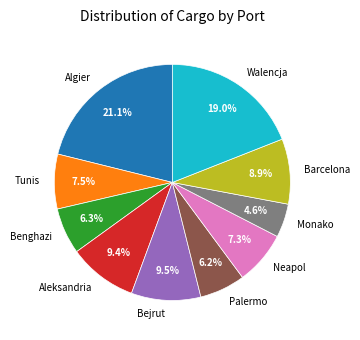

Between Tunis and Walencja, which is larger?

Walencja